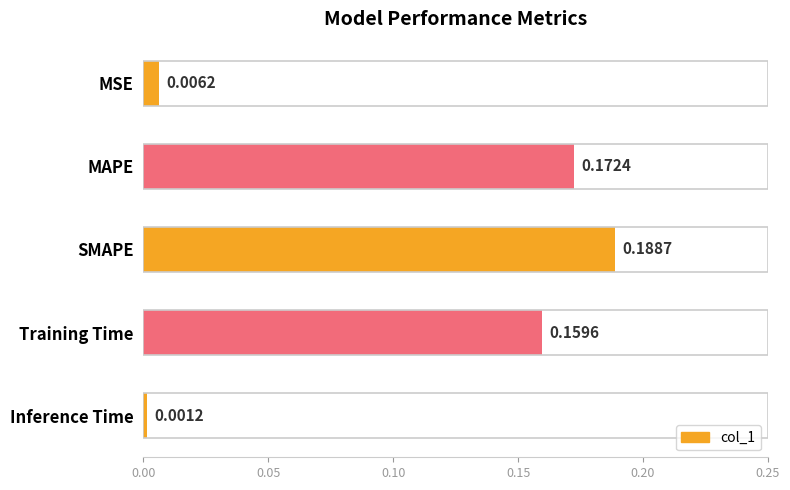

At which category does the chart reach its minimum across all series?

Inference Time